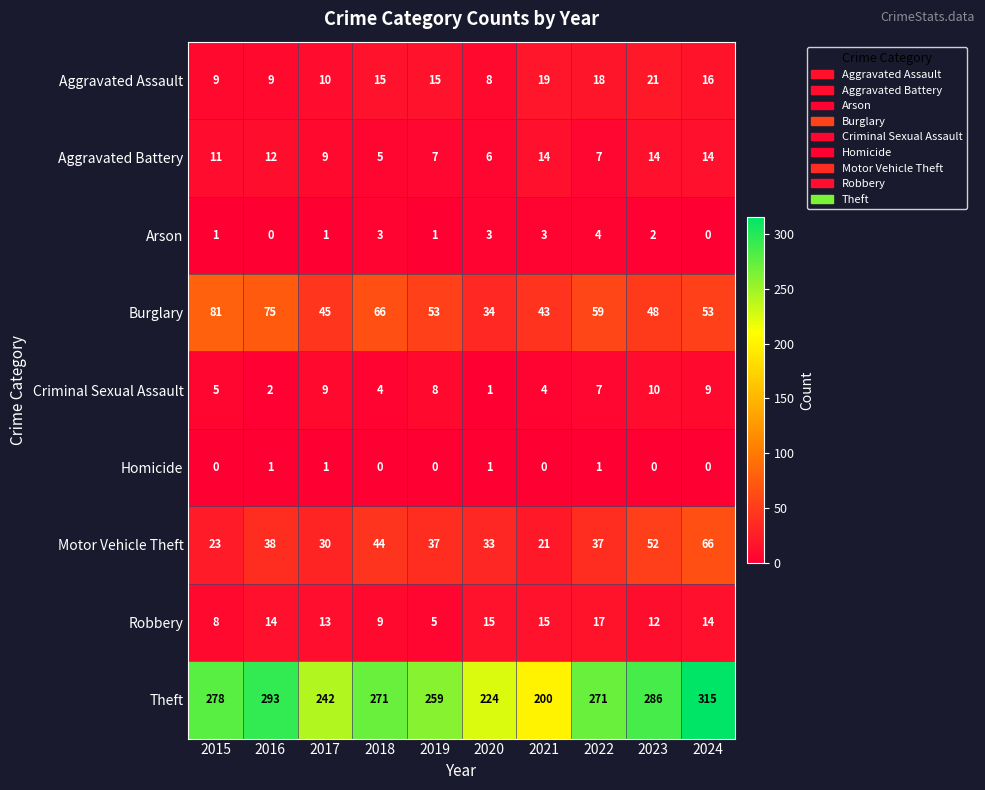

At how many categories does at least one series exceed 84?

10